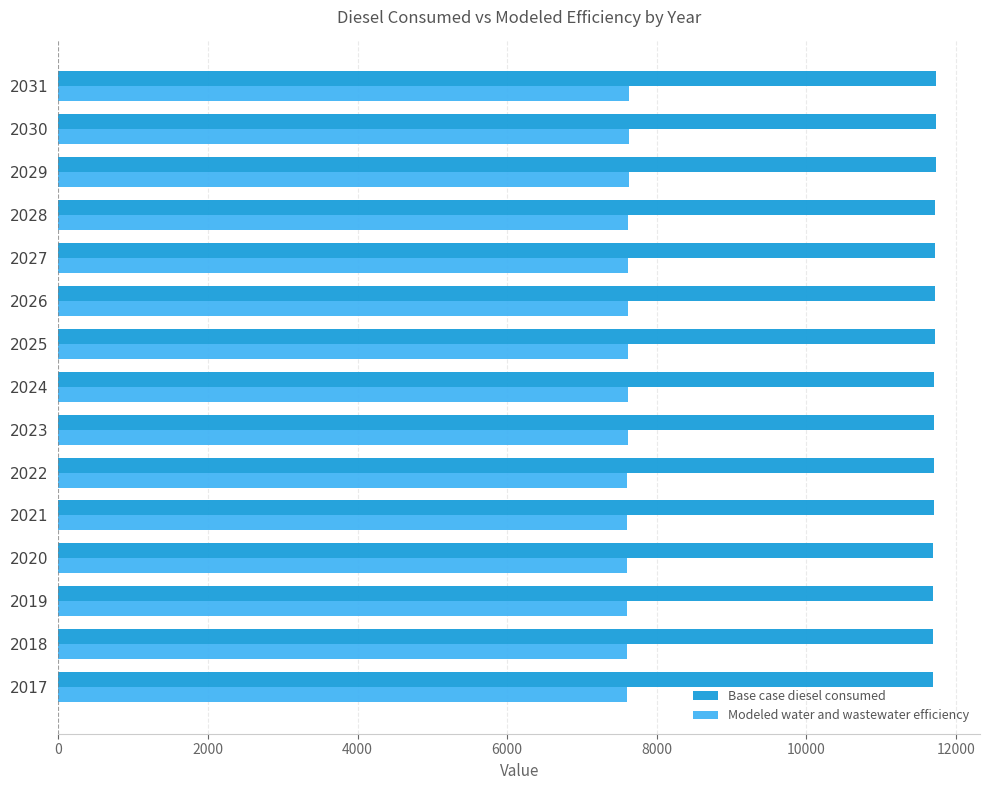

Is it true that Base case diesel consumed equals 11723.5 at 2028?

True